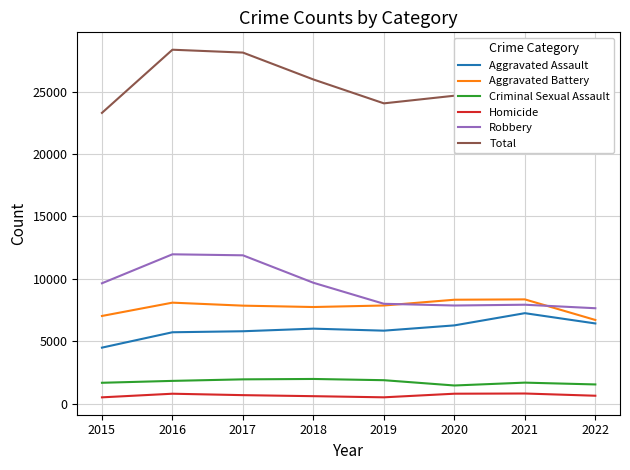

Read the Aggravated Assault value at 2022, to the nearest 50.

6400